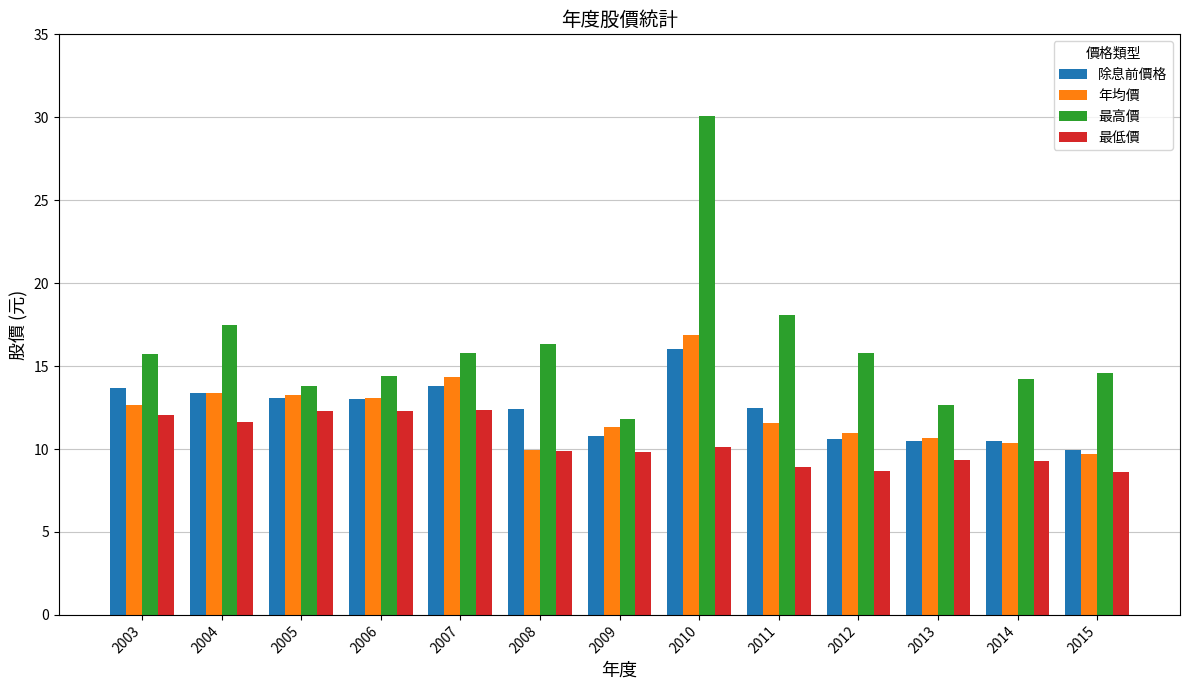

What is the maximum value for 最高價?

30.1